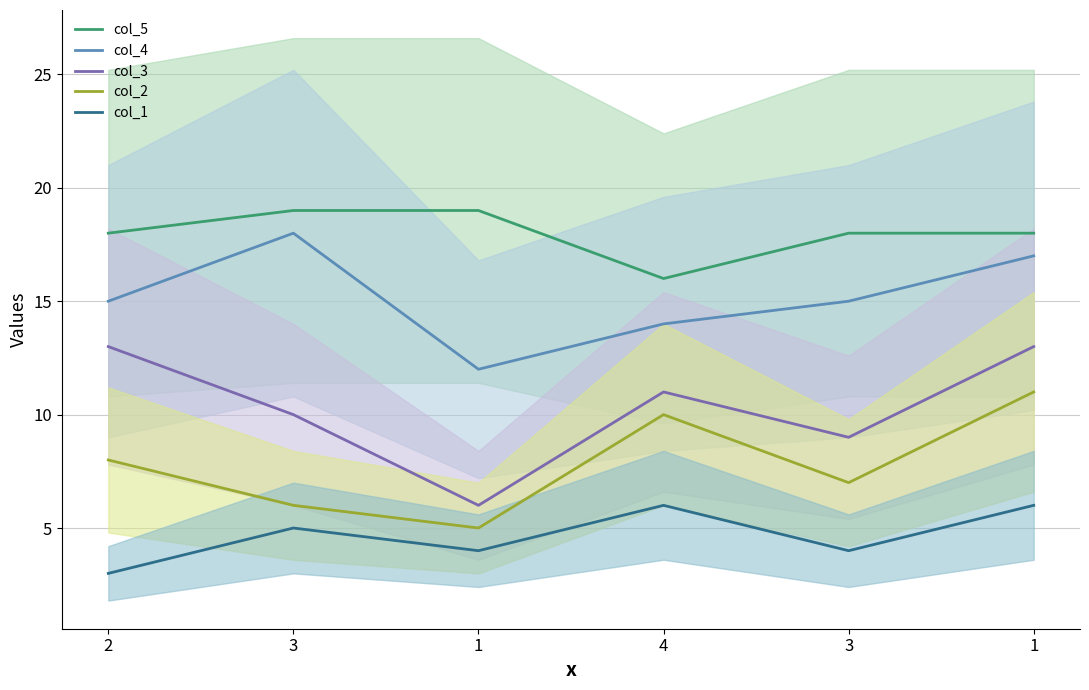

What is the difference between the maximum and minimum values in the col_4 series?

6